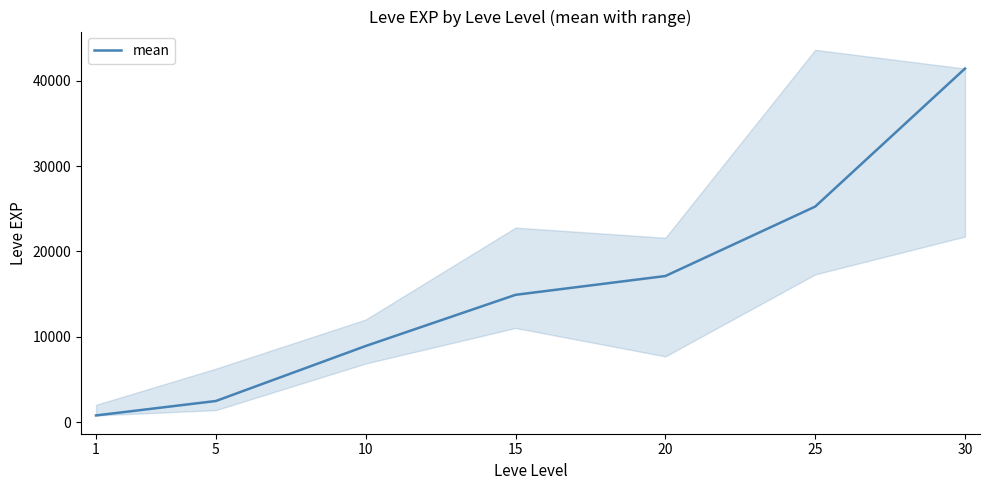

Is it true that the value at 5 is 2490?

True